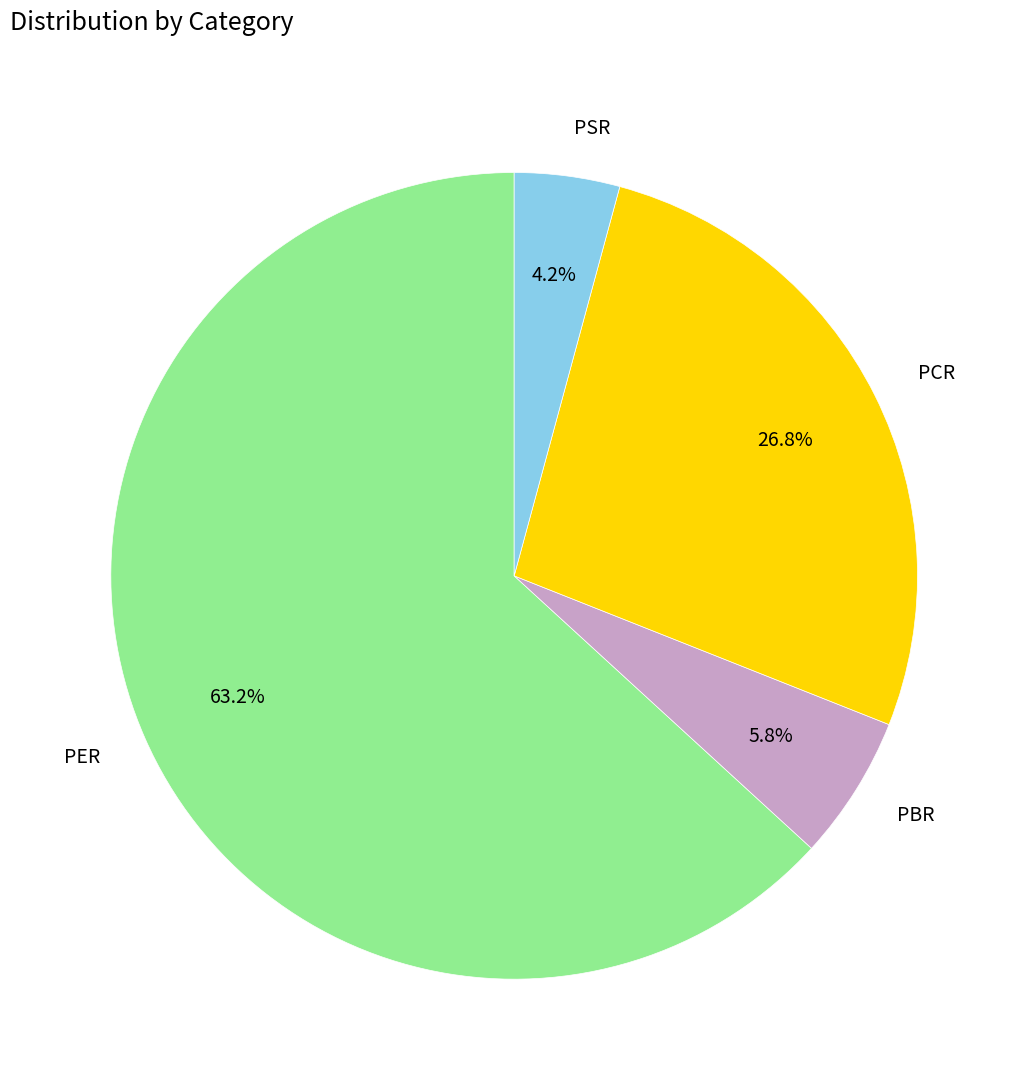

What percentage is the PSR slice, to the nearest percent?

4%